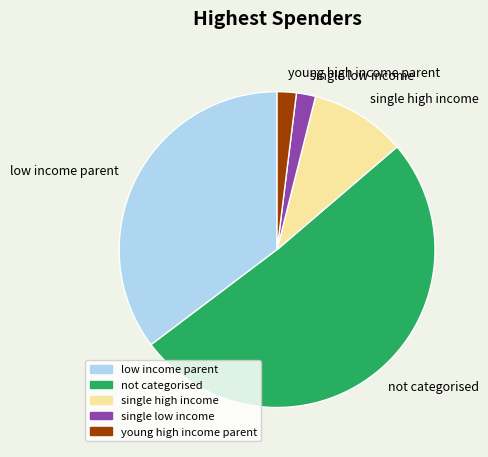

Is the sum of not categorised and single high income greater than half?

Yes